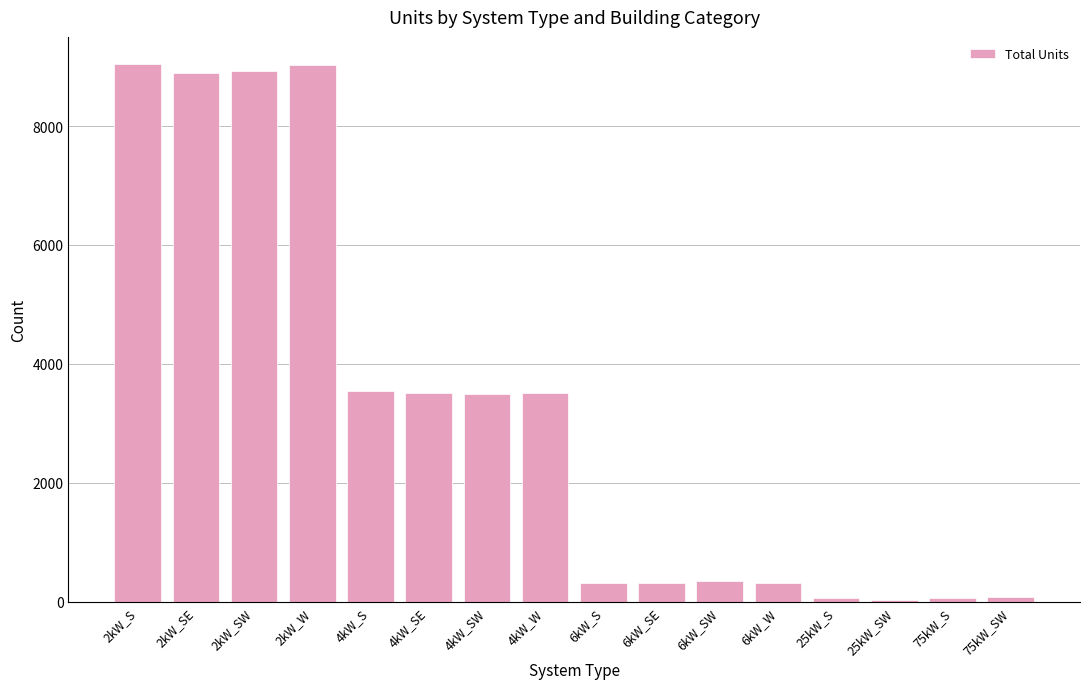

What is the change in value from 2kW_W to 6kW_SE?

-8703